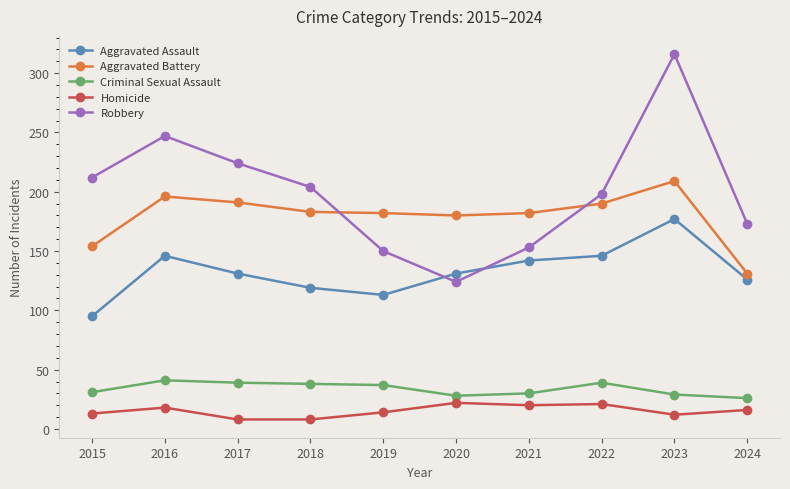

What are all the series names shown in the legend?

Aggravated Assault, Aggravated Battery, Criminal Sexual Assault, Homicide, Robbery